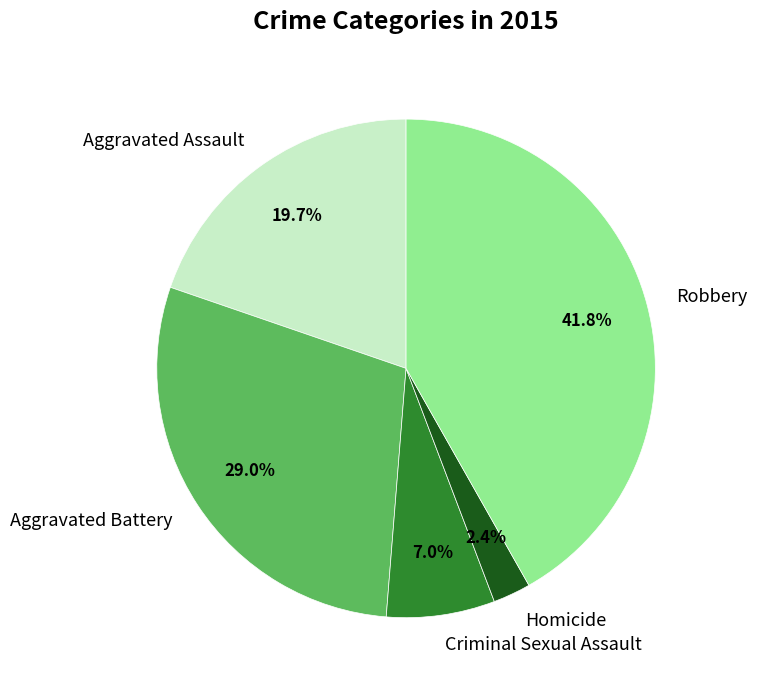

True or false: Robbery accounts for 49% of the total.

False